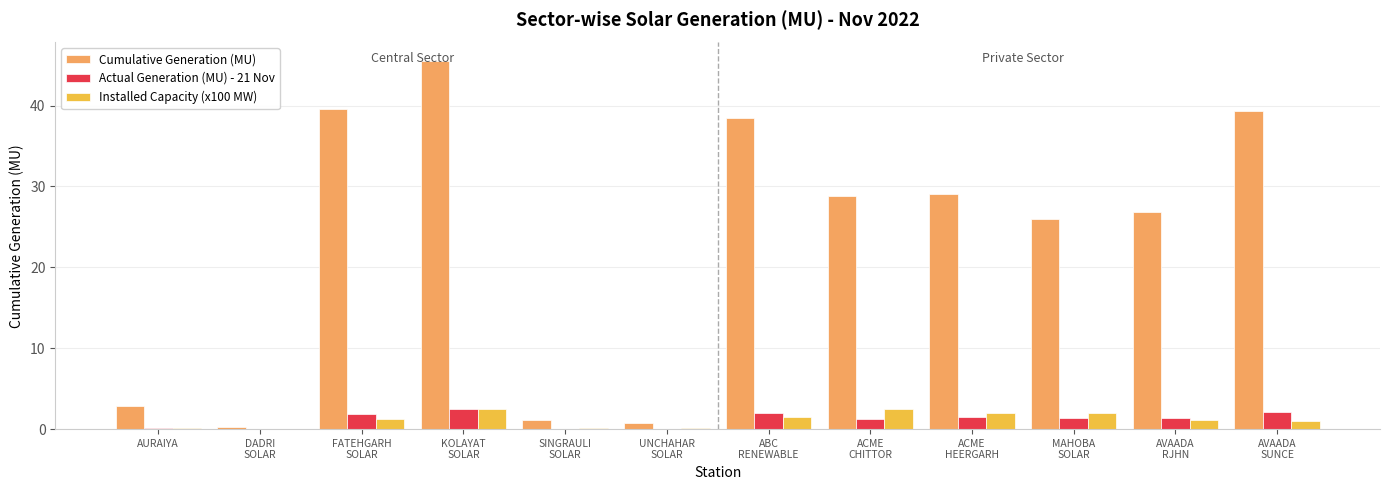

Which series has the largest total across all categories?

Cumulative Generation (MU)